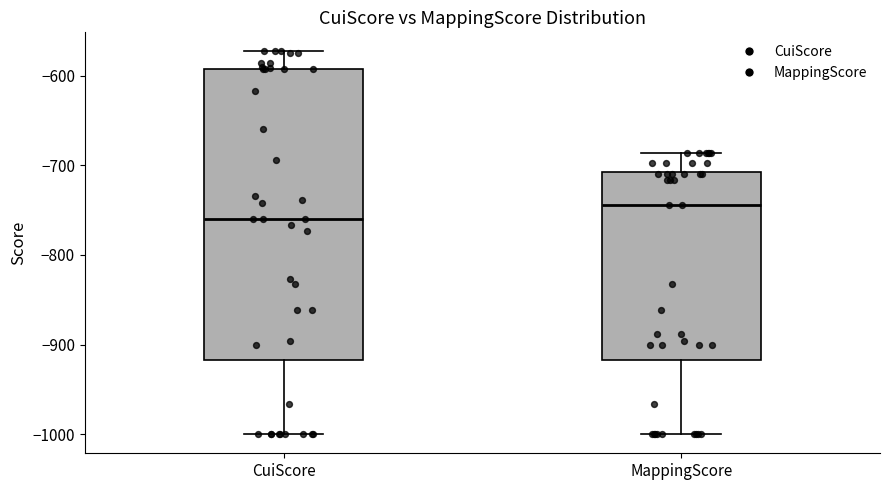

Where does the upper whisker of the box for CuiScore end on the y-axis? The values are not printed on the chart, so give them approximately, as read against the axis.

-570